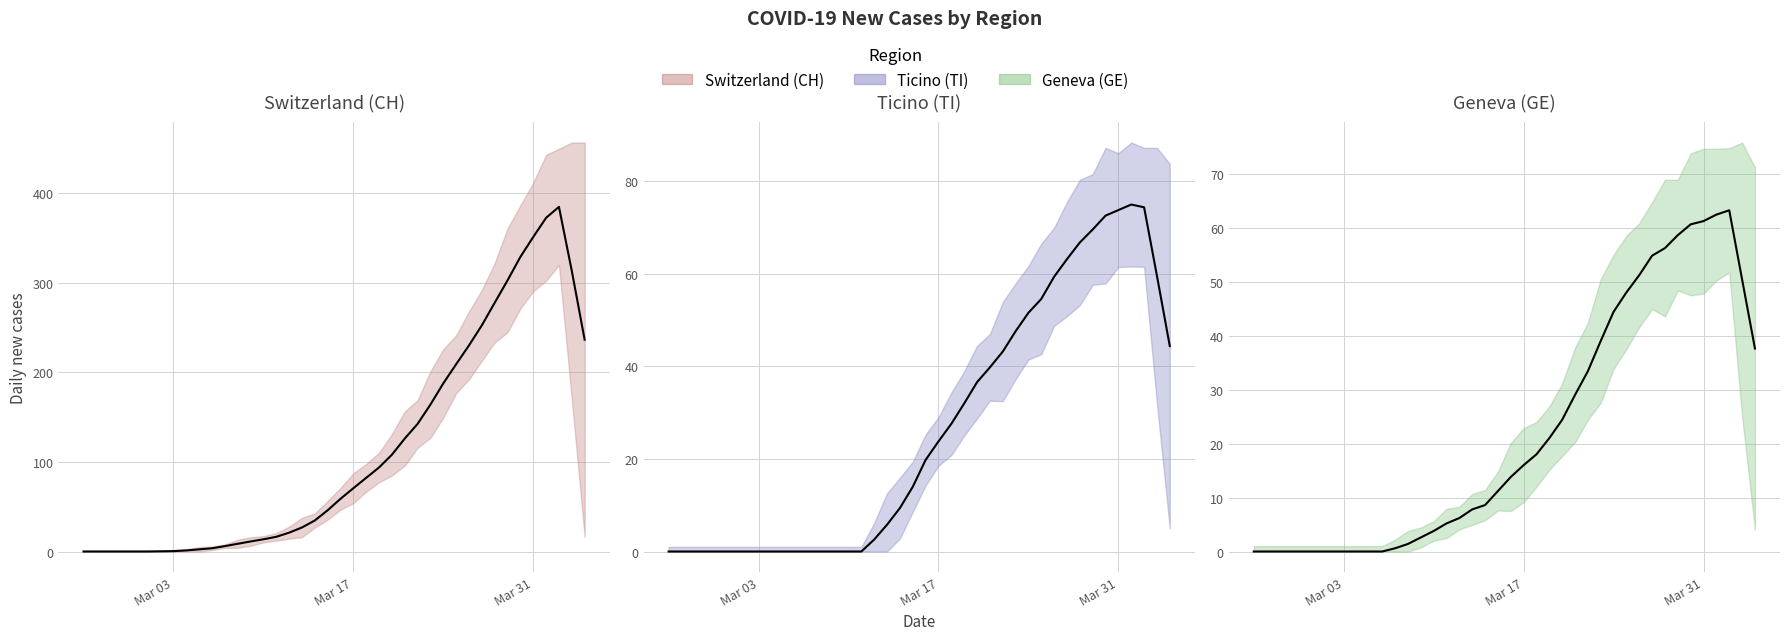

Between 2020-04-01 and 2020-03-28, which is larger?

2020-04-01